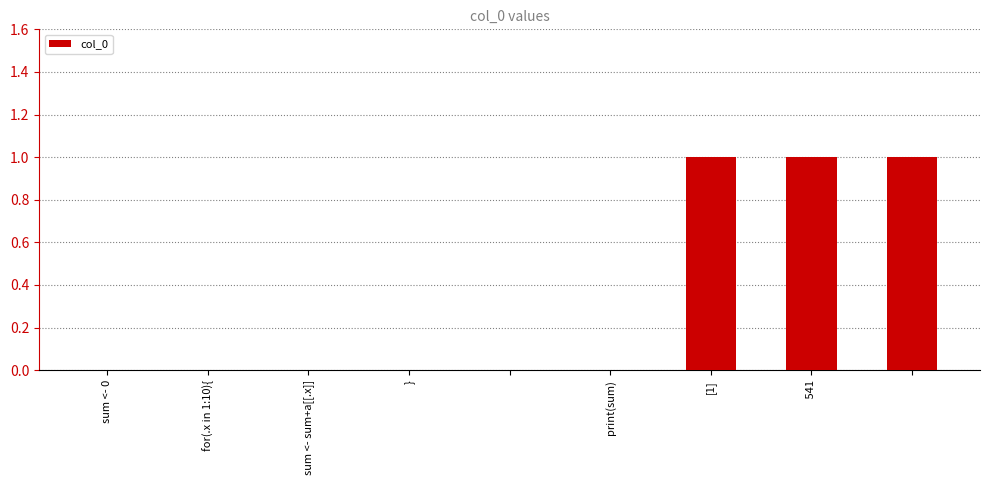

Reading right to left, extract all data points from this chart.

1	1	1	0	0	0	0	0	0